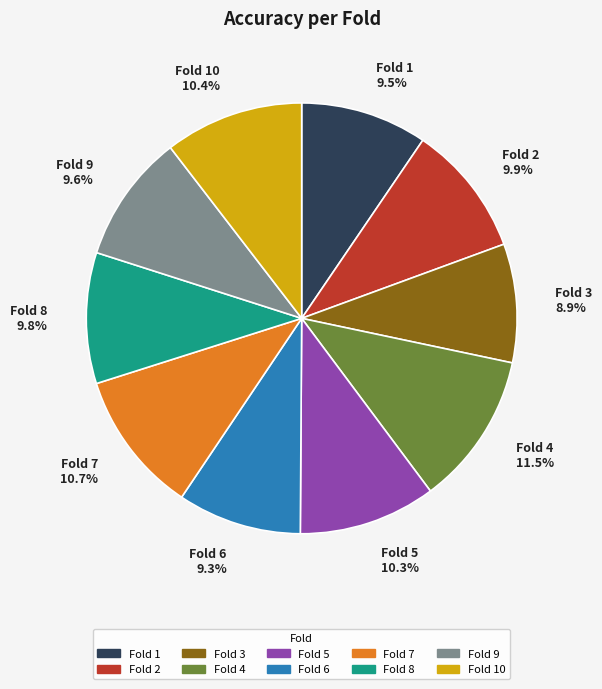

The Fold 3 slice represents 9% of the pie. True or false?

True